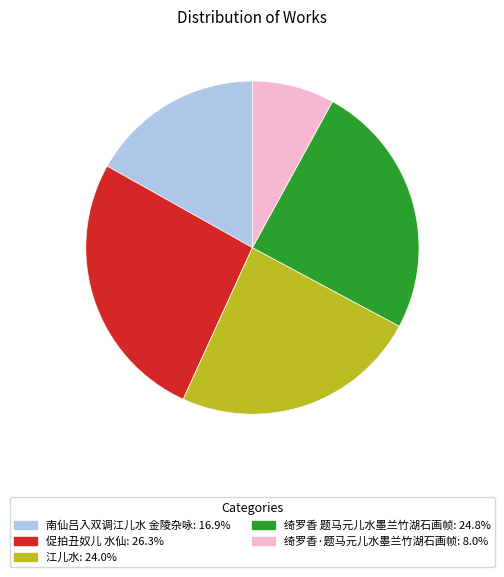

Does 江儿水 account for over 50% of the chart?

No